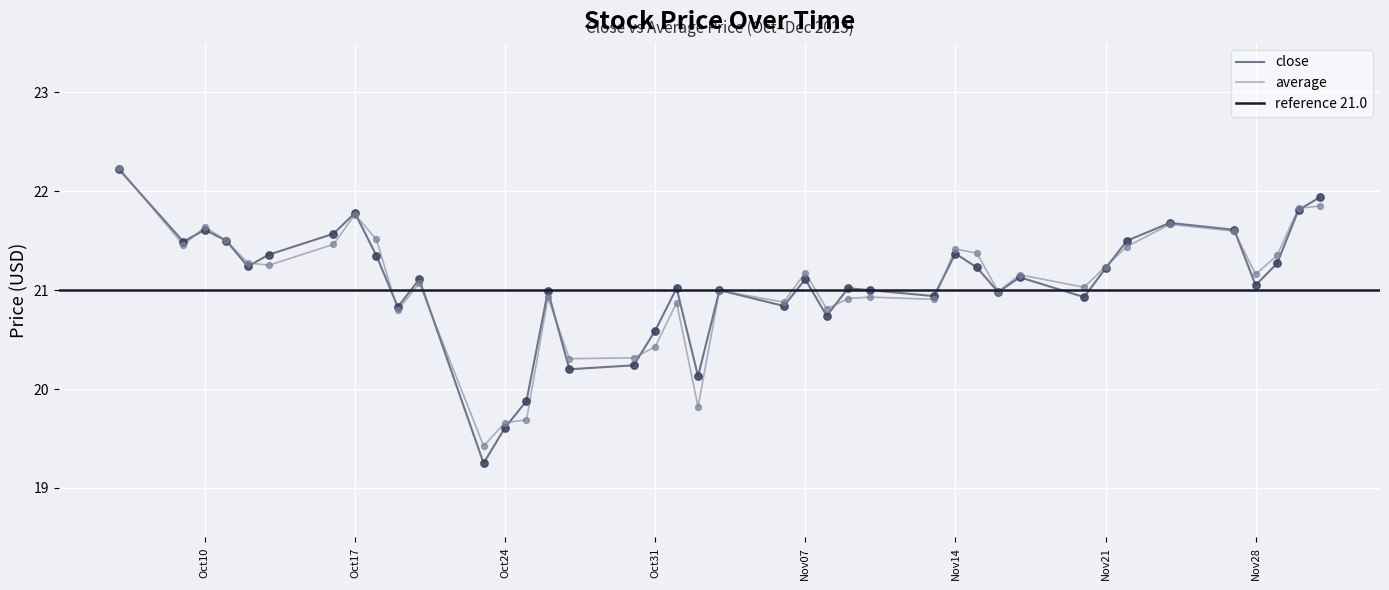

Which series has the largest total across all categories?

close